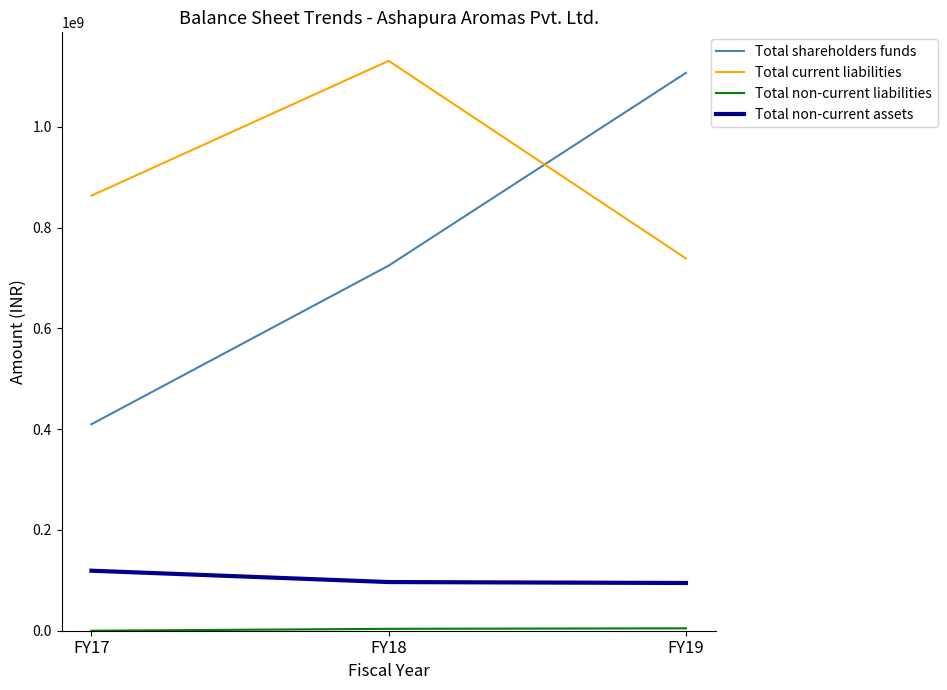

True or false: Total shareholders funds has a value of 1536929509.0 at FY19.

False